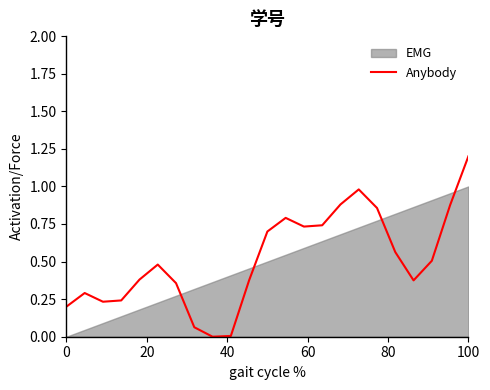

Which category has the highest value in the Anybody series?

100